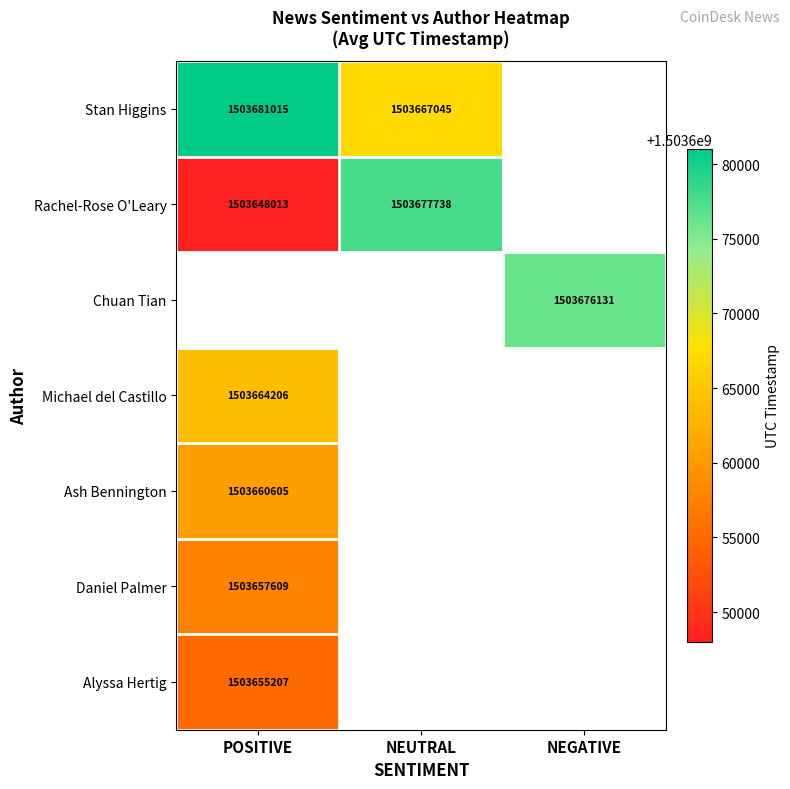

The value of Stan Higgins at NEUTRAL is 2294657431. True or false?

False